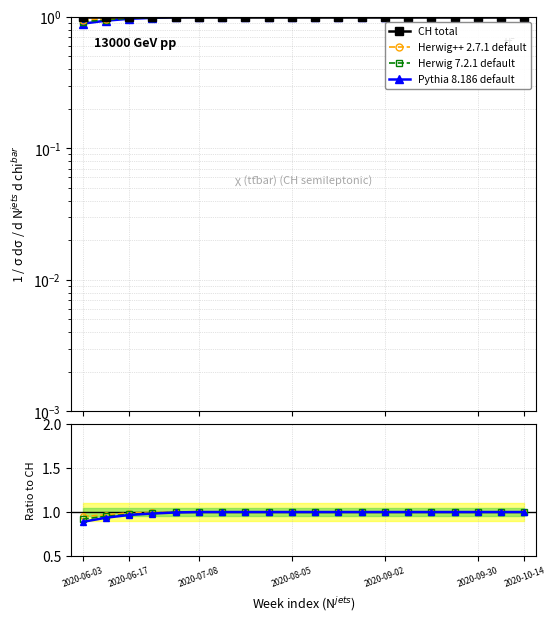

True or false: Herwig++ 2.7.1 default and CH total intersect in this chart.

False